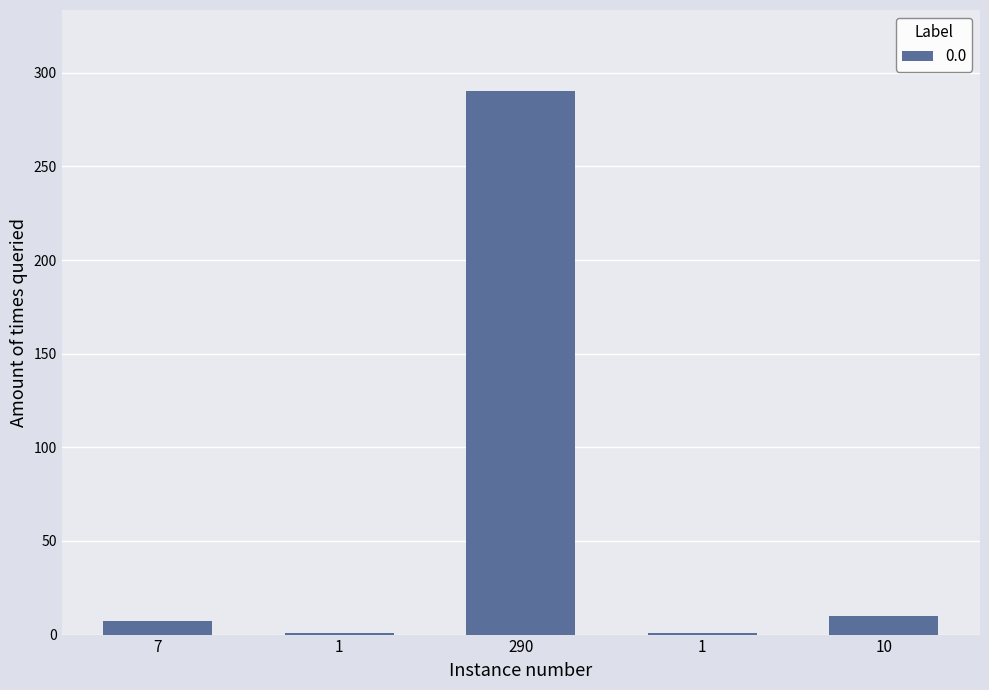

Are the bars horizontal?

No